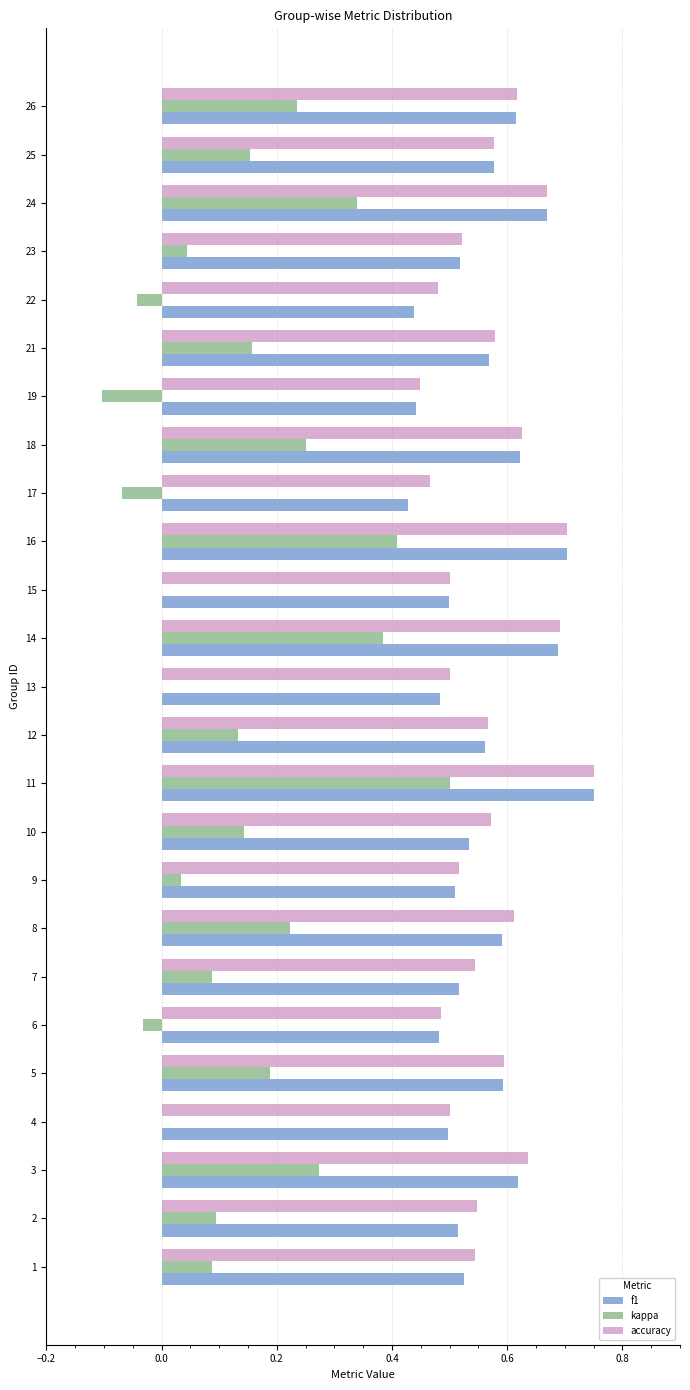

Which series changed the most between 11 and 17?

kappa